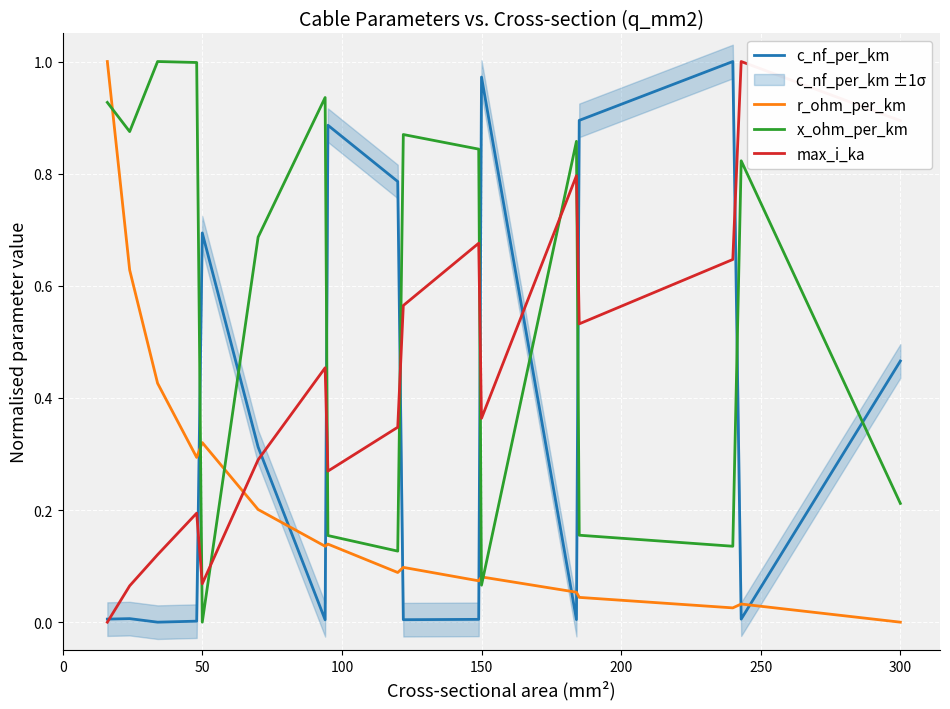

What is the maximum value for c_nf_per_km?

1.0